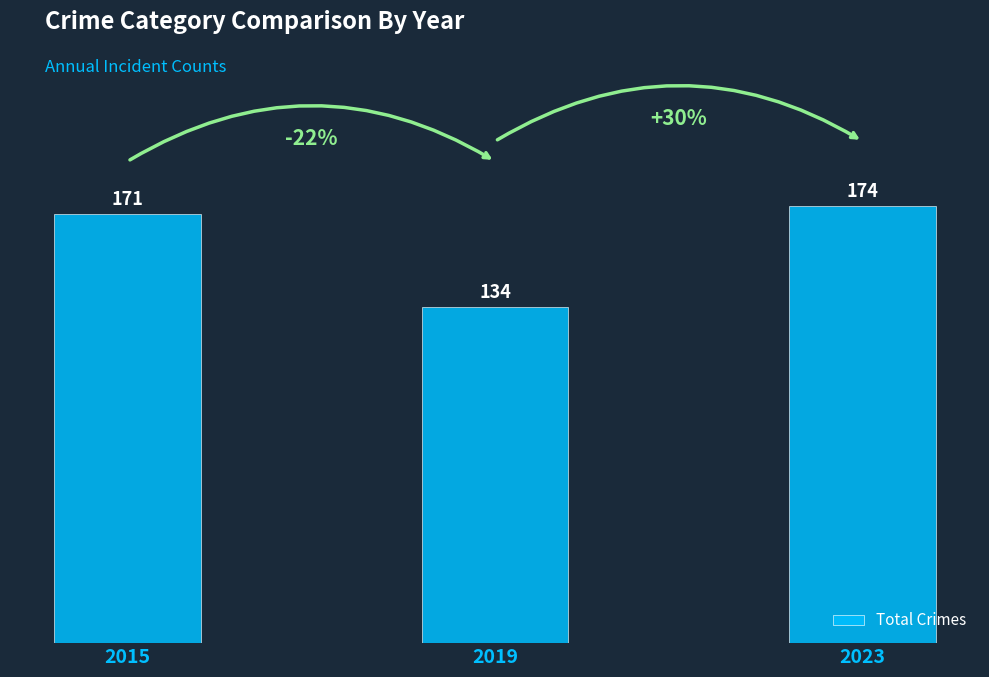

What is the sum of the values at 2015 and 2023?

345